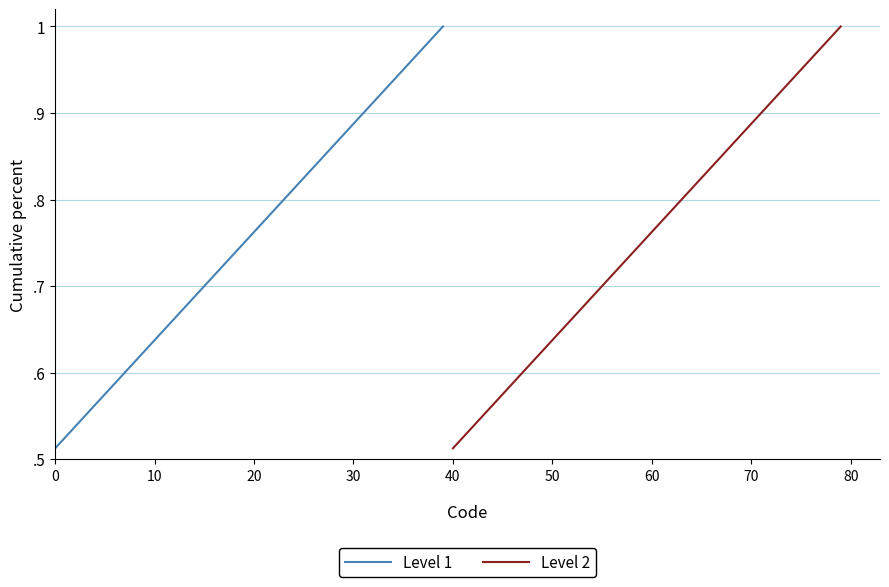

What is the sum of the Level 1 values at 50 and 10?

1.1